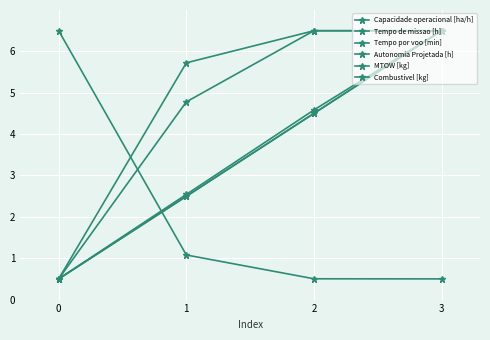

Rank the categories by MTOW [kg] value from highest to lowest.

3, 2, 1, 0